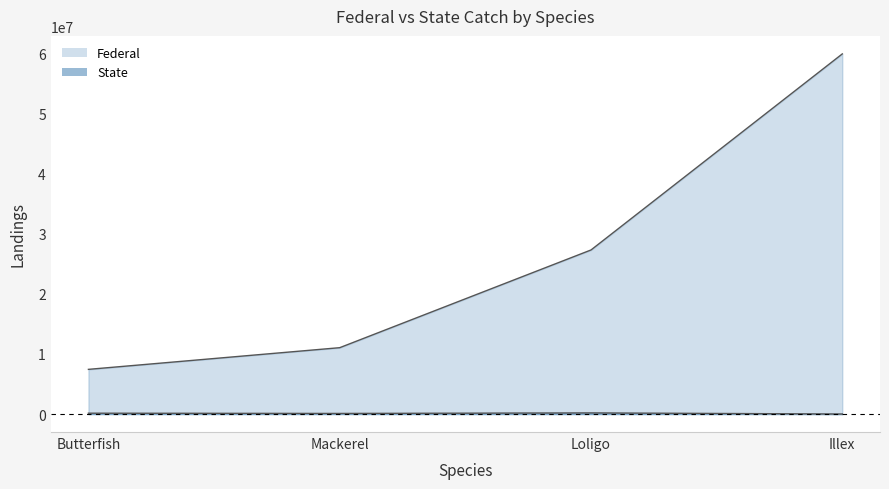

Is the value of State at Loligo greater than the value of Federal at Loligo?

No